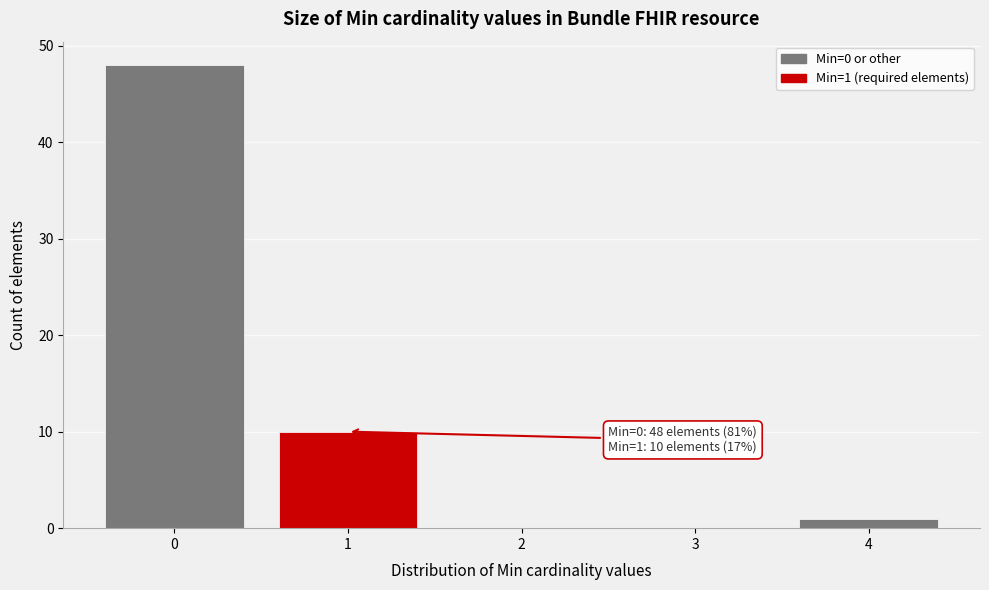

Which range on the x-axis has the tallest bar?

-0.5 to 0.5